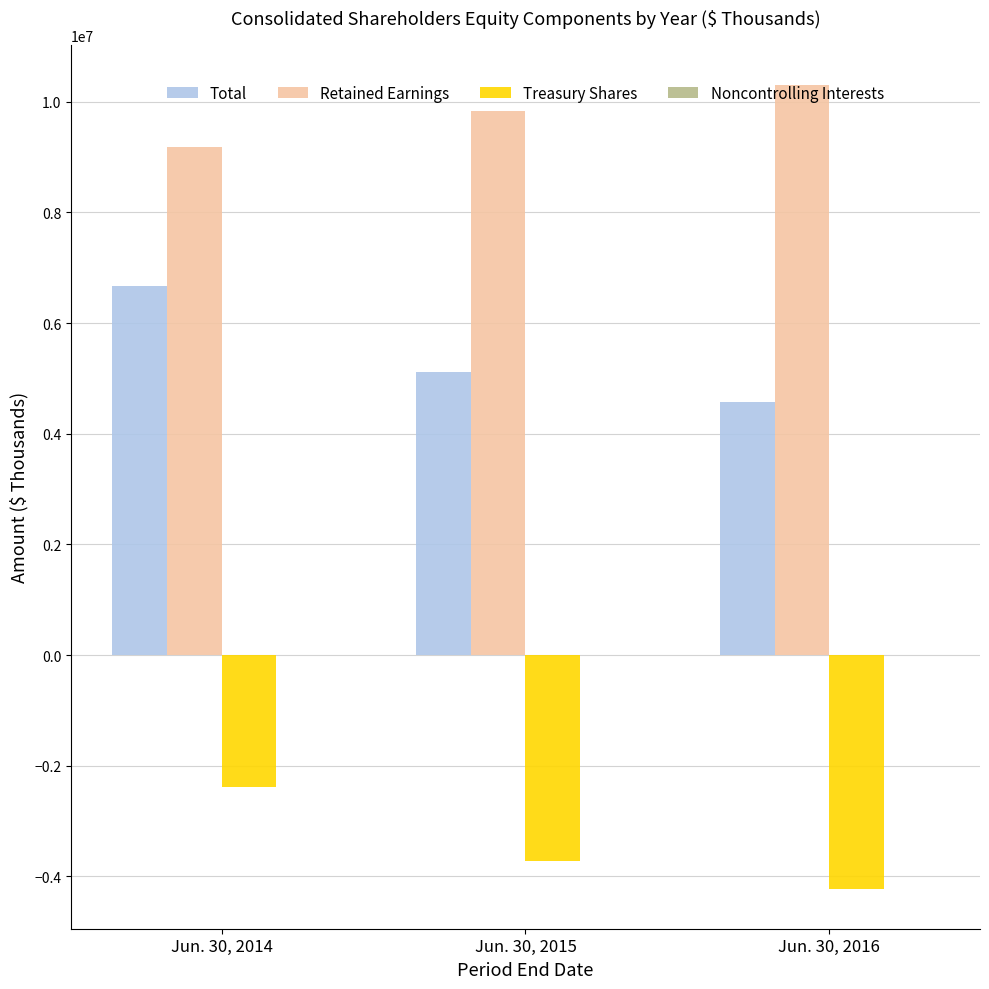

Where is Total nearest to the value 5620743?

Jun. 30, 2015